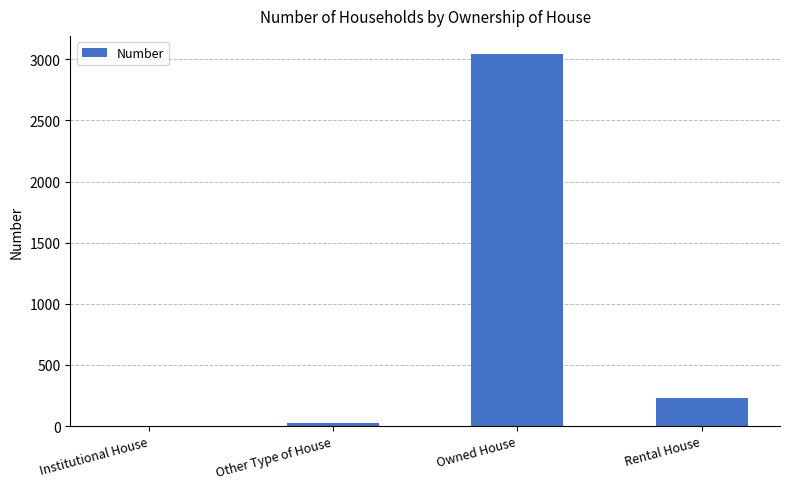

What is the change in value from Other Type of House to Rental House?

+206